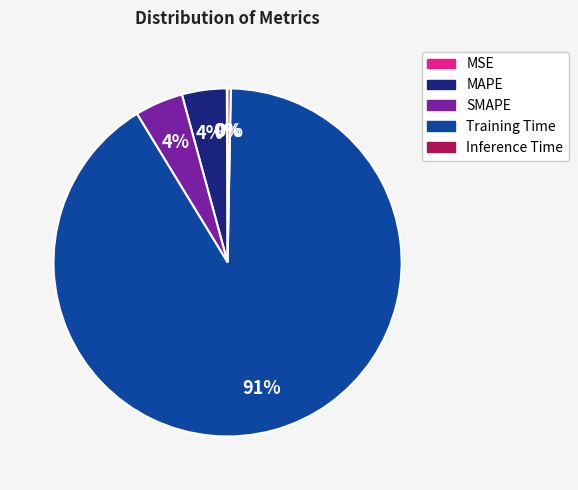

What is the largest slice in the pie chart?

Training Time